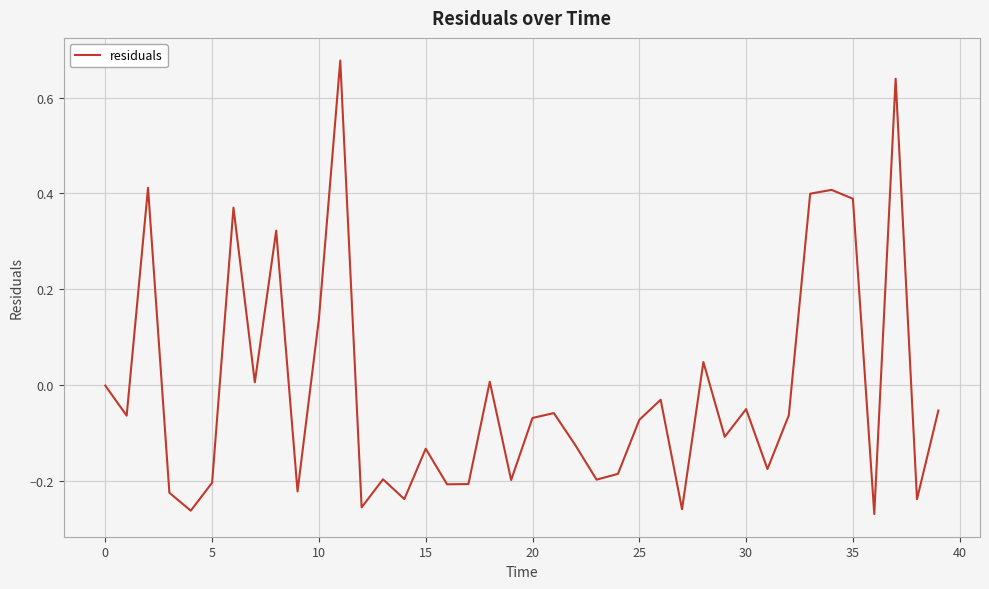

How many interior local valleys (lower than both neighbors) does the data have?

14